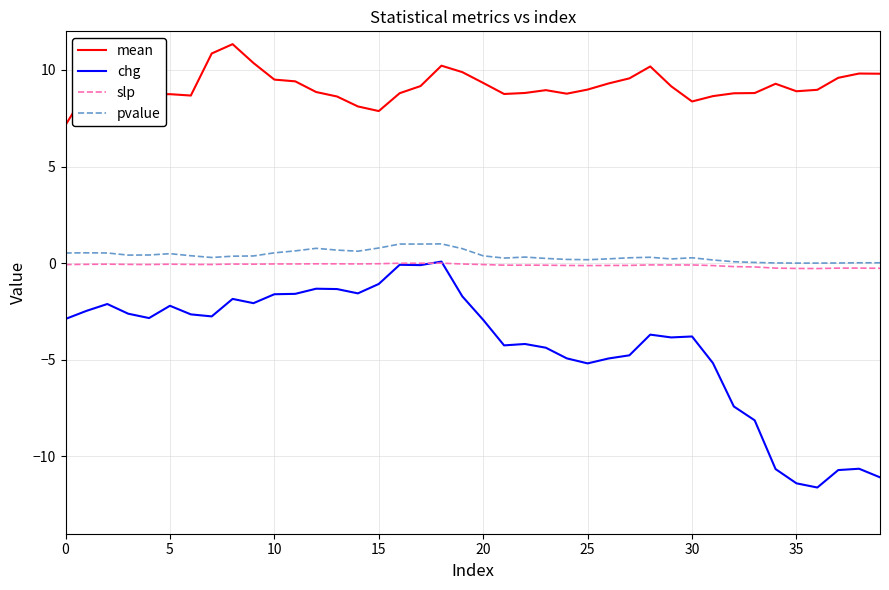

How many lines are shown in the chart?

4